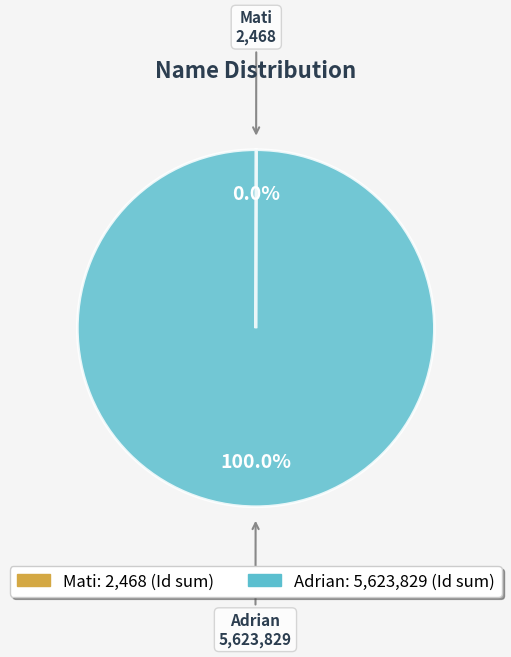

Is there any slice that represents more than half of the pie?

Yes